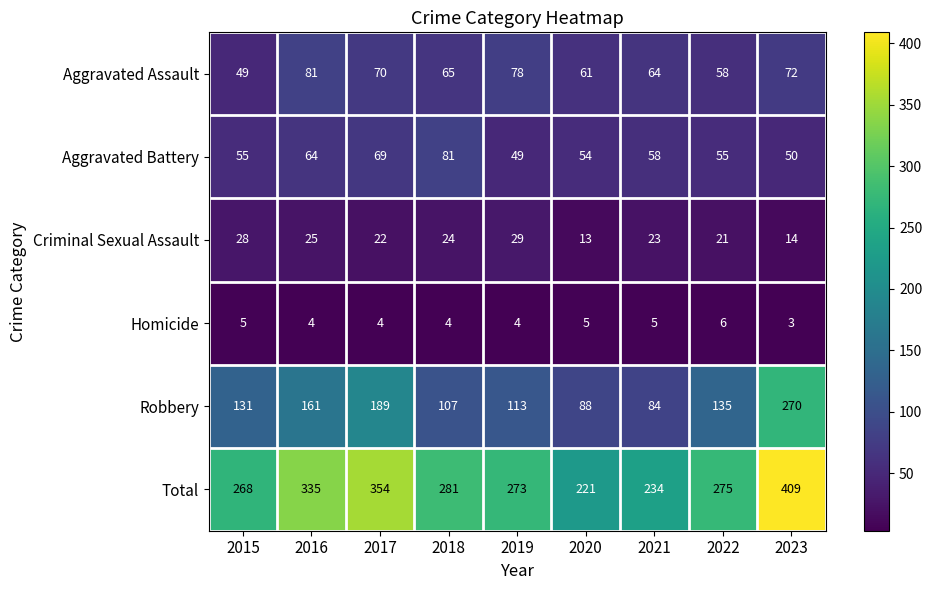

At 2016, list the series in order from largest to smallest.

Total, Robbery, Aggravated Assault, Aggravated Battery, Criminal Sexual Assault, Homicide